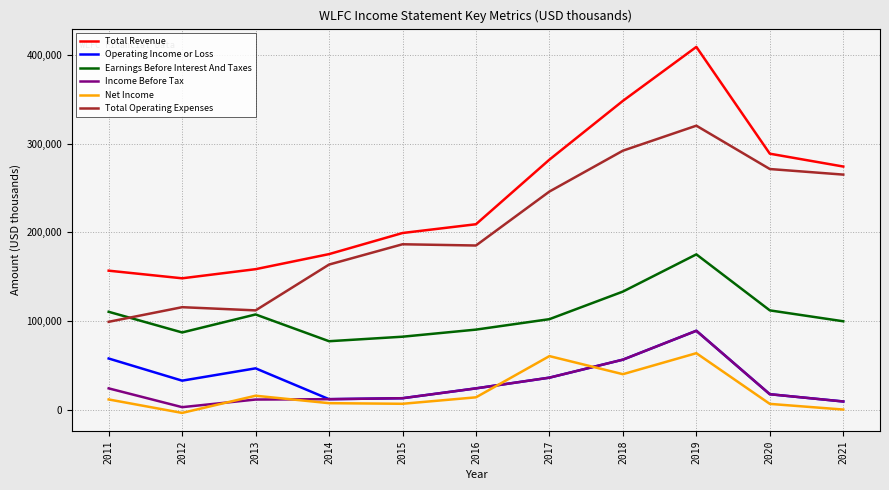

Which series has the largest range (max minus min)?

Total Revenue